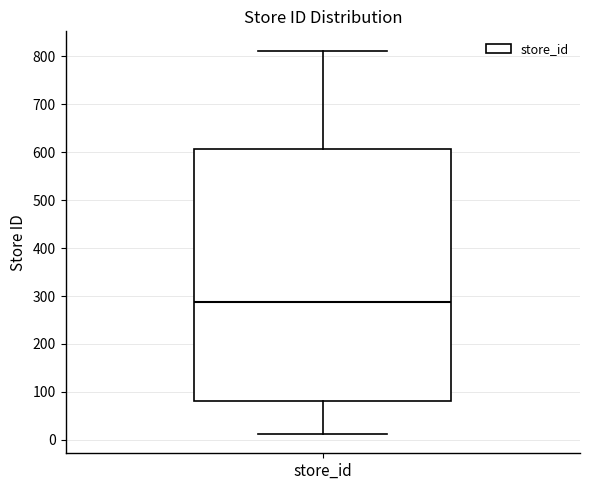

Where does the upper whisker of the box for store_id end on the y-axis? The values are not printed on the chart, so give them approximately, as read against the axis.

810